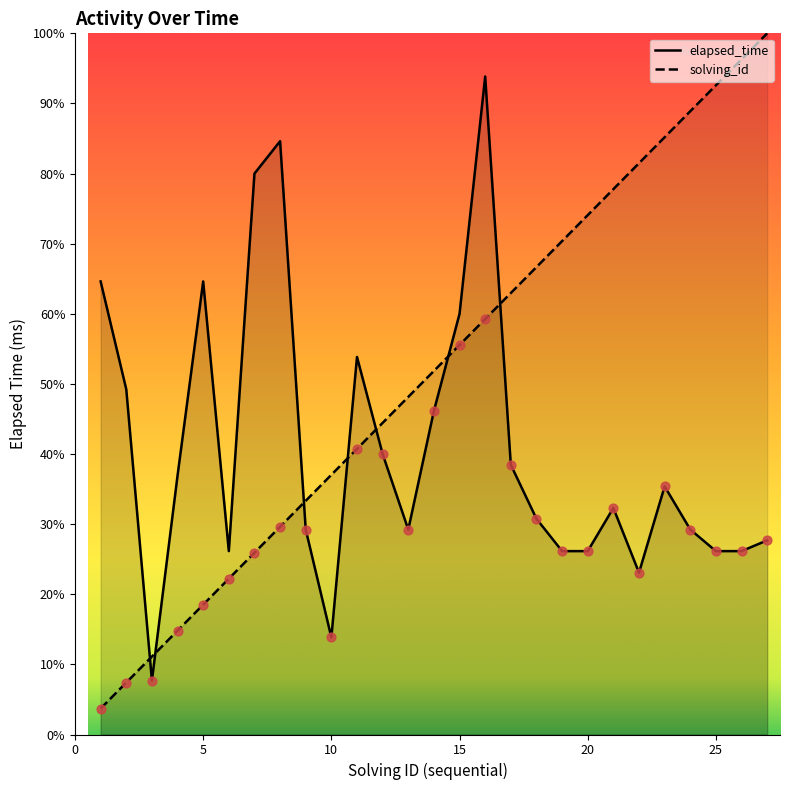

Which series has the largest Y range (max minus min)?

solving_id